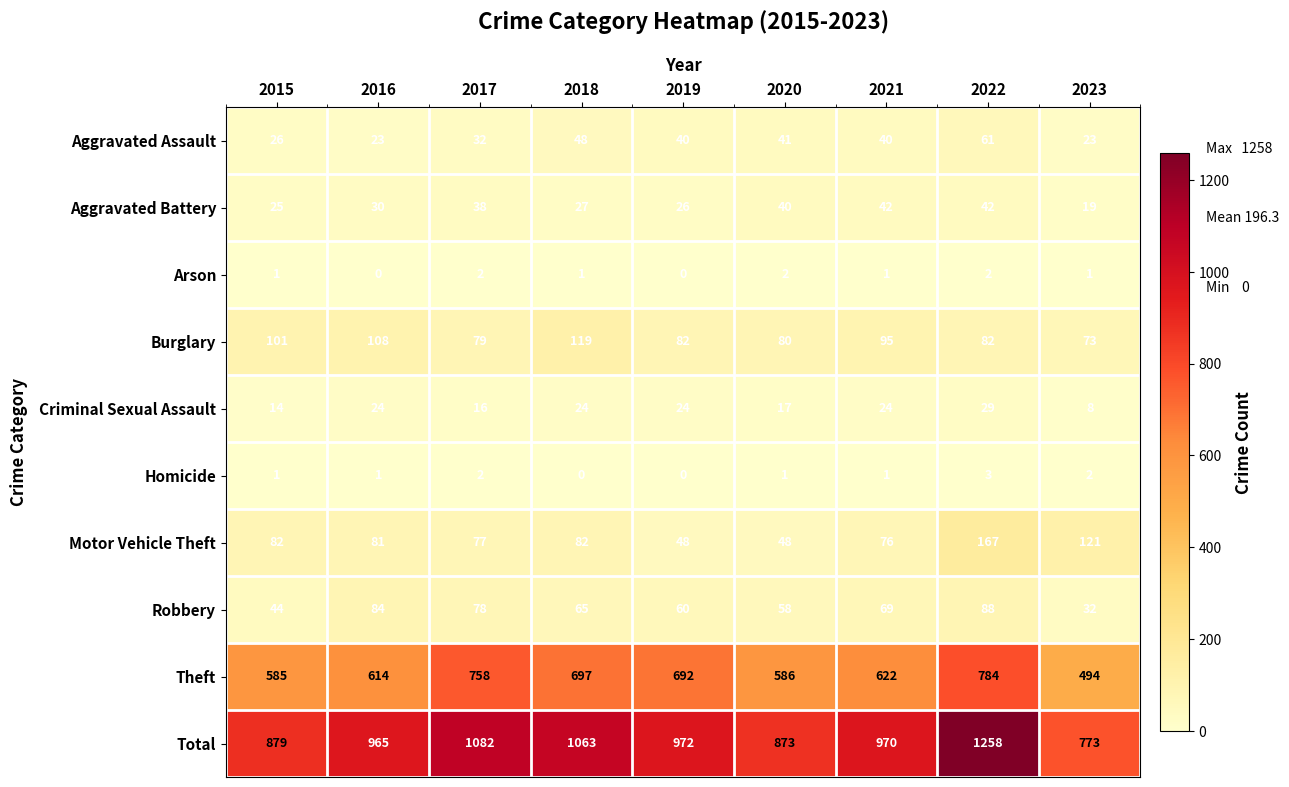

At 2016, list the series in order from largest to smallest.

Total, Theft, Burglary, Robbery, Motor Vehicle Theft, Aggravated Battery, Criminal Sexual Assault, Aggravated Assault, Homicide, Arson